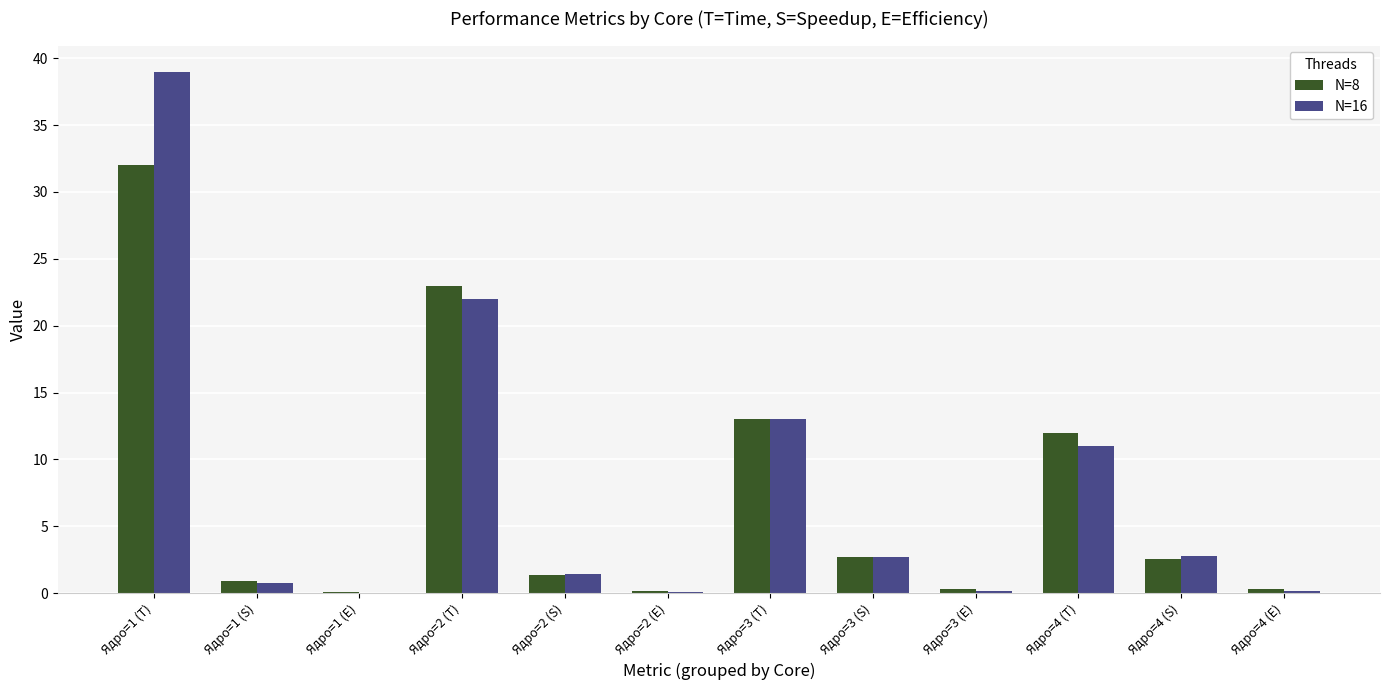

Between Ядро=2 (T) and Ядро=3 (T), which series saw the biggest shift?

N=8